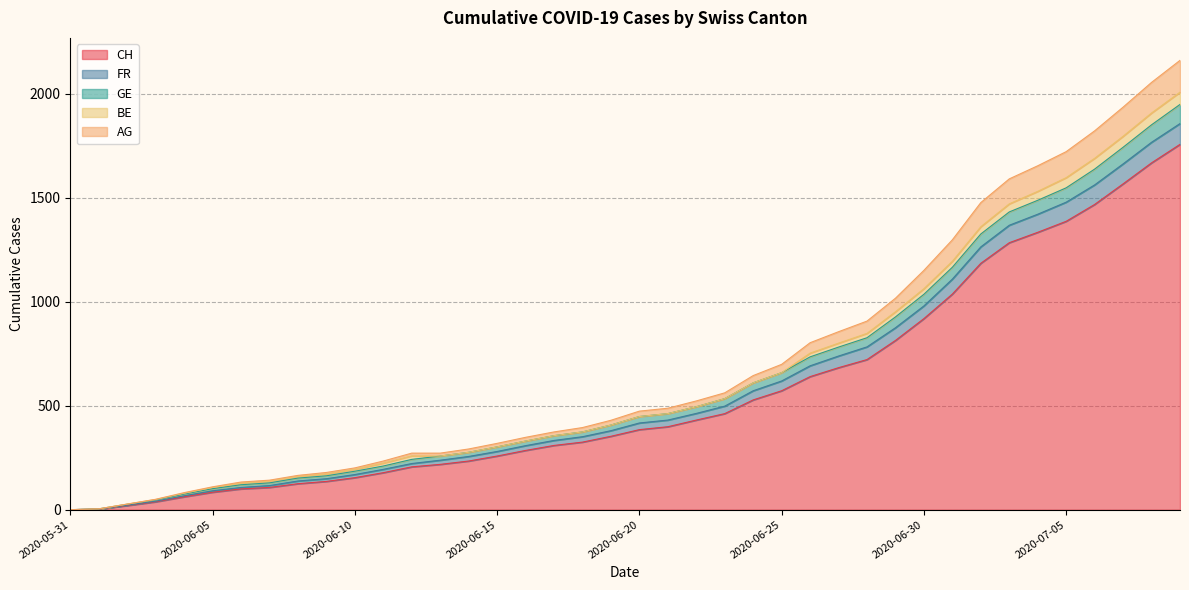

At which label does AG reach its minimum?

2020-05-31